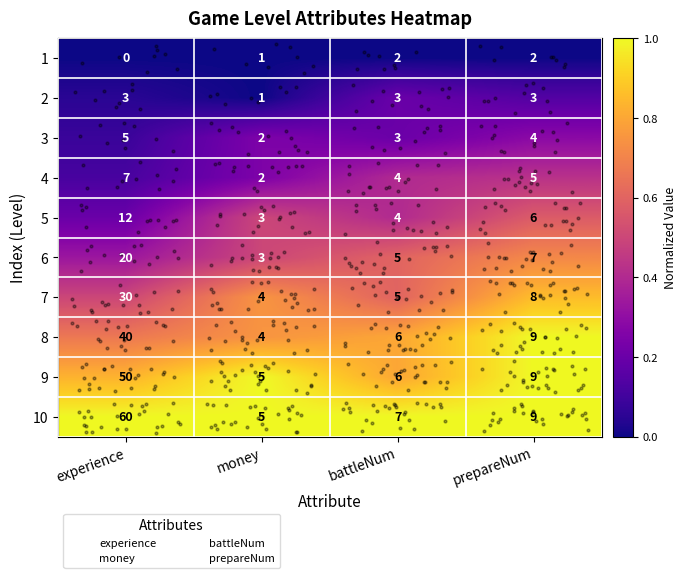

The 1 series shows 1 at money. True or false?

True